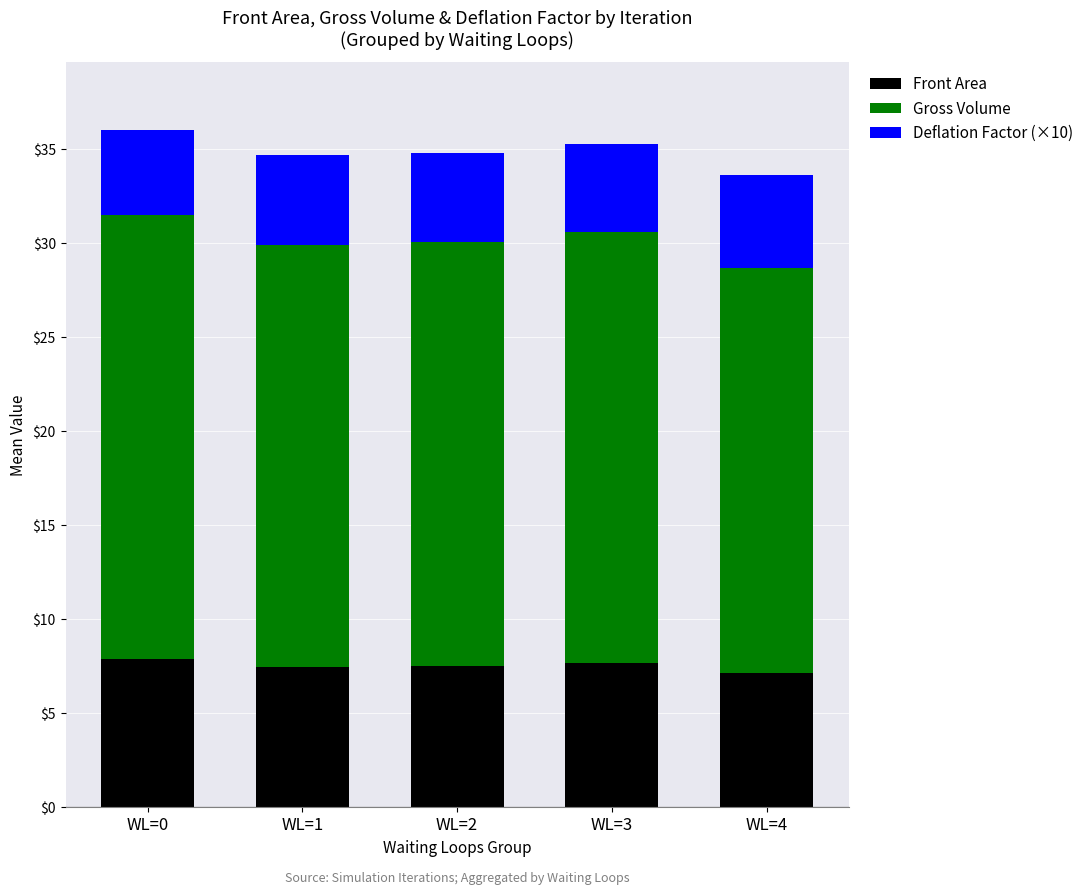

What is the sum of the Front Area values at WL=0 and WL=2?

15.4